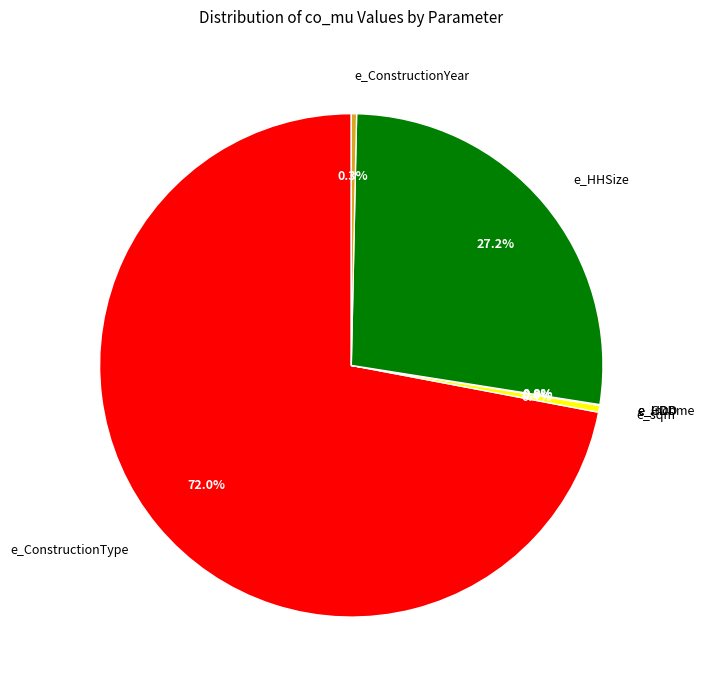

Is there any slice that represents more than half of the pie?

Yes